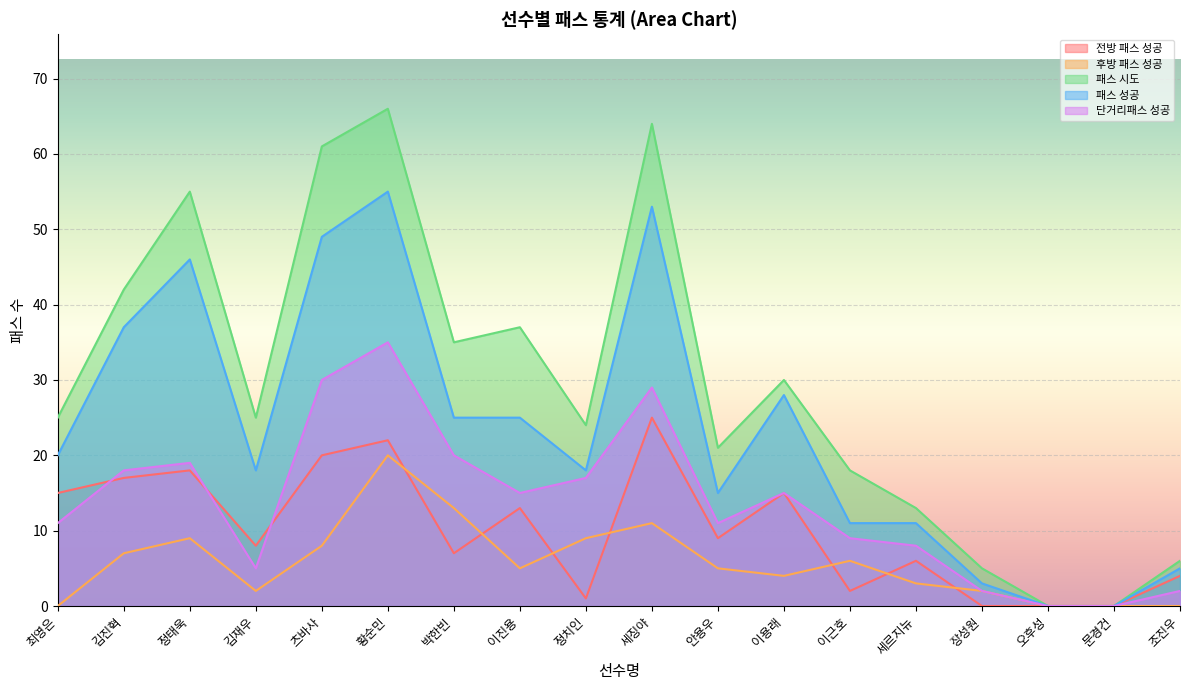

True or false: 패스 성공 and 후방 패스 성공 cross at least once.

False